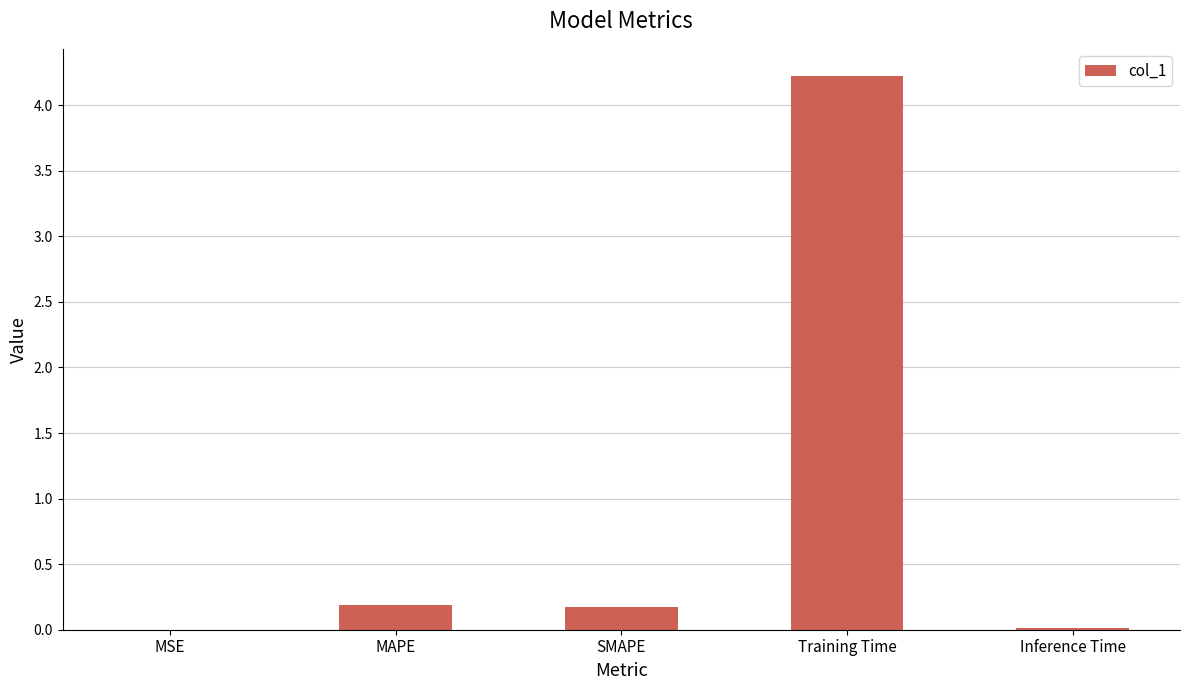

What is the sum of all values?

4.6